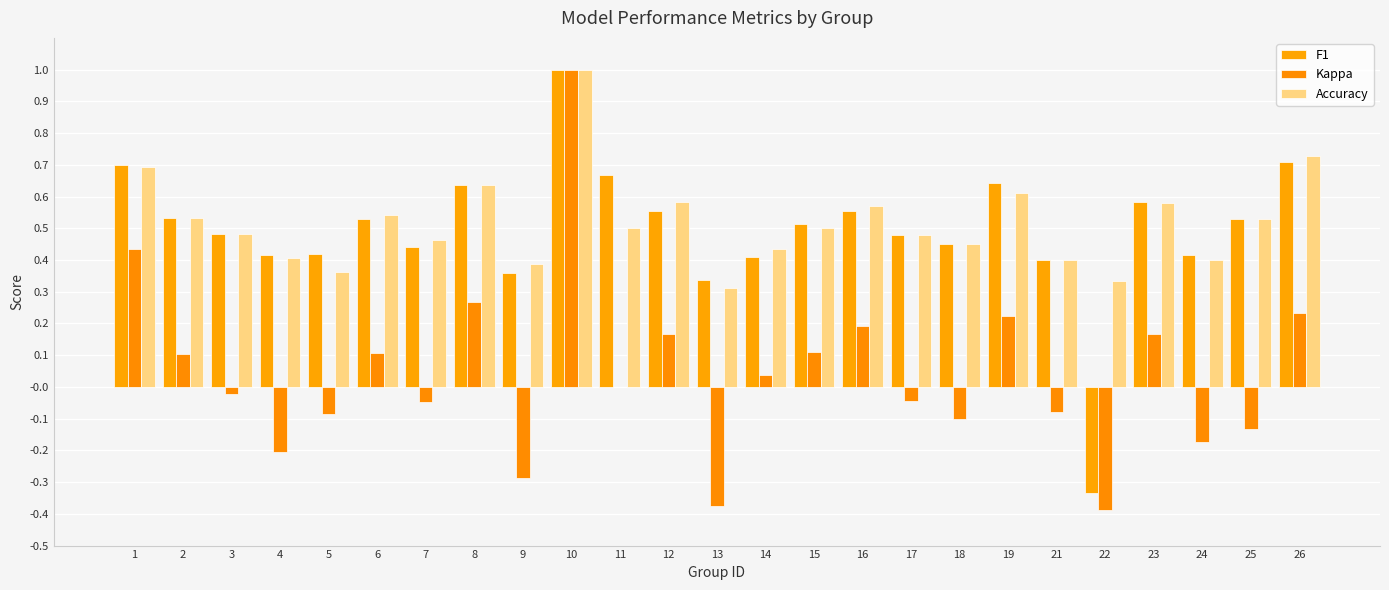

Are the bars horizontal?

No